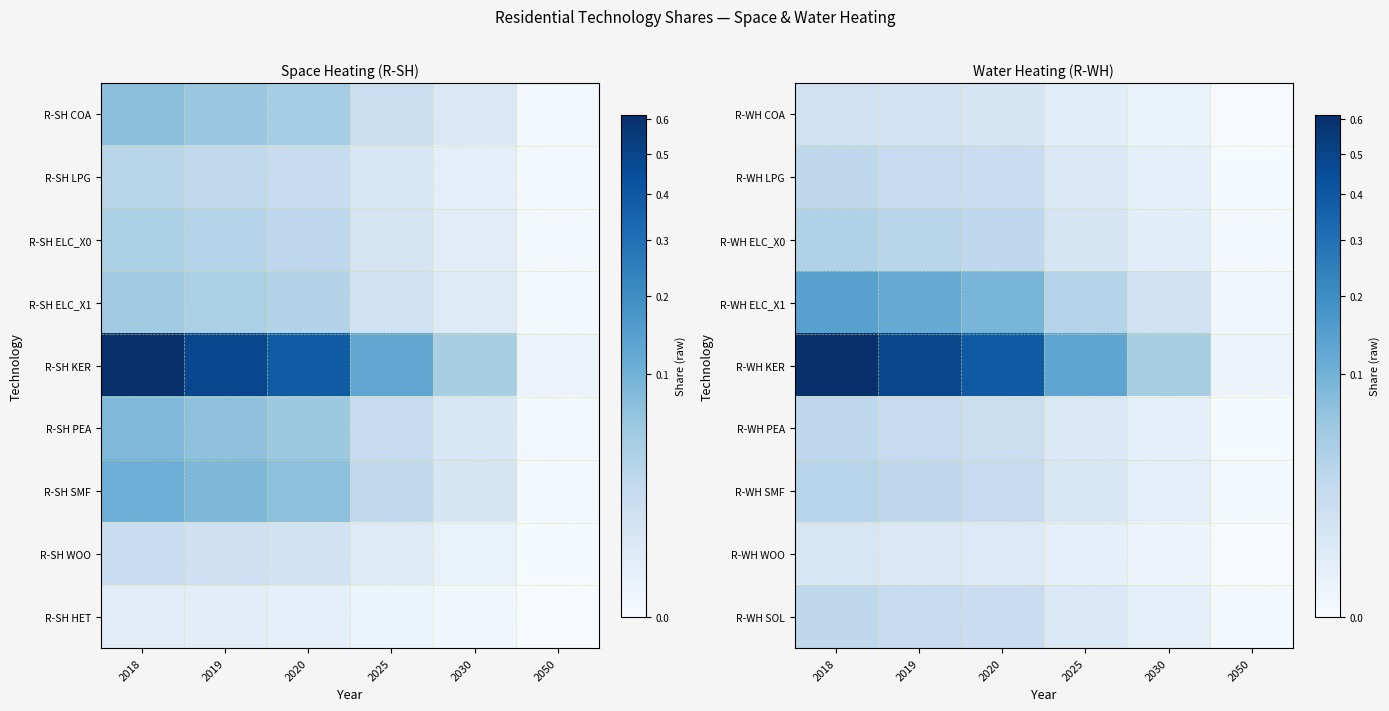

Reading left to right, extract all data points from this chart.

R-WH COA: 2018=0.0	2019=0.0	2020=0.0	2025=0.0	2030=0.0	2050=0.0
R-WH LPG: 2018=0.0	2019=0.0	2020=0.0	2025=0.0	2030=0.0	2050=0.0
R-WH ELC_X0: 2018=0.0	2019=0.0	2020=0.0	2025=0.0	2030=0.0	2050=0.0
R-WH ELC_X1: 2018=0.1	2019=0.1	2020=0.1	2025=0.0	2030=0.0	2050=0.0
R-WH KER: 2018=0.6	2019=0.5	2020=0.4	2025=0.1	2030=0.0	2050=0.0
R-WH PEA: 2018=0.0	2019=0.0	2020=0.0	2025=0.0	2030=0.0	2050=0.0
R-WH SMF: 2018=0.0	2019=0.0	2020=0.0	2025=0.0	2030=0.0	2050=0.0
R-WH WOO: 2018=0.0	2019=0.0	2020=0.0	2025=0.0	2030=0.0	2050=0.0
R-WH SOL: 2018=0.0	2019=0.0	2020=0.0	2025=0.0	2030=0.0	2050=0.0